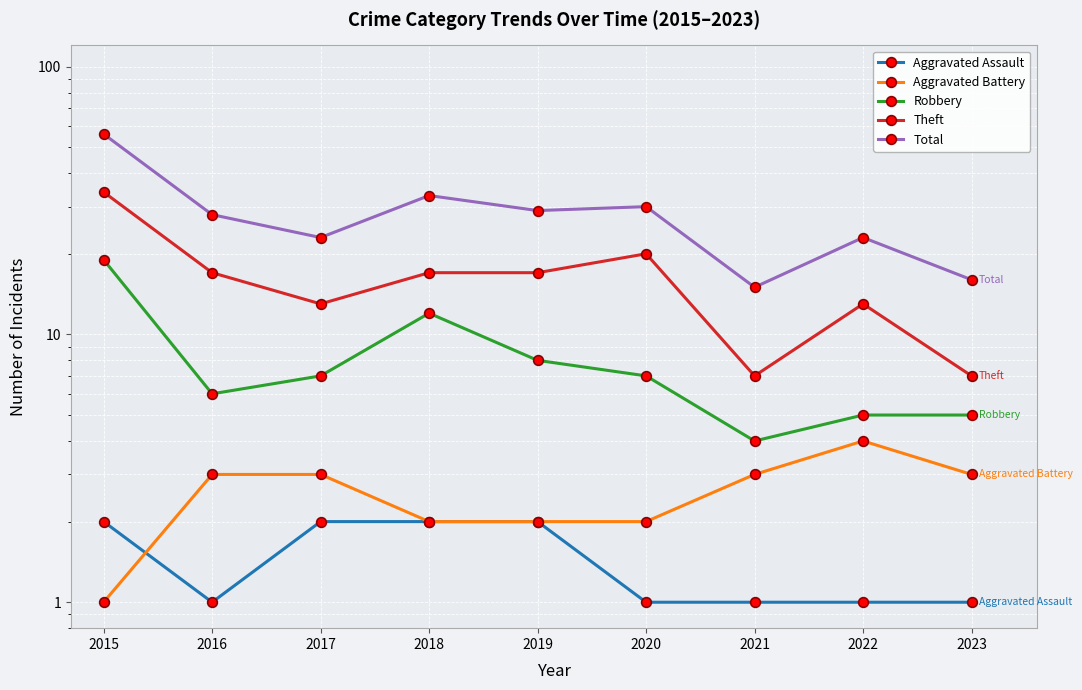

The value of Aggravated Assault at 2019 is 2. True or false?

True